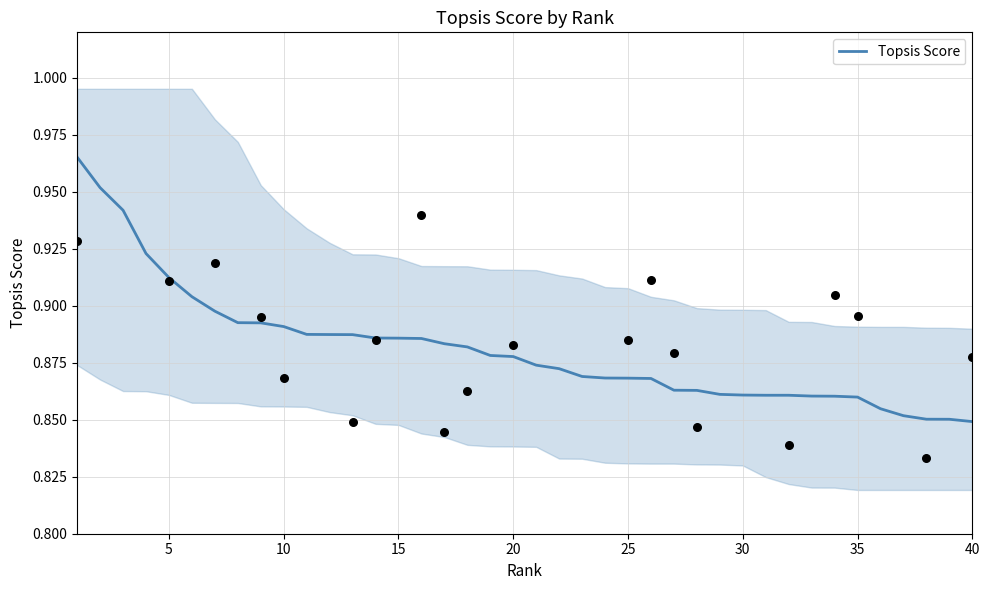

Which has a higher value, 40 or 35?

35